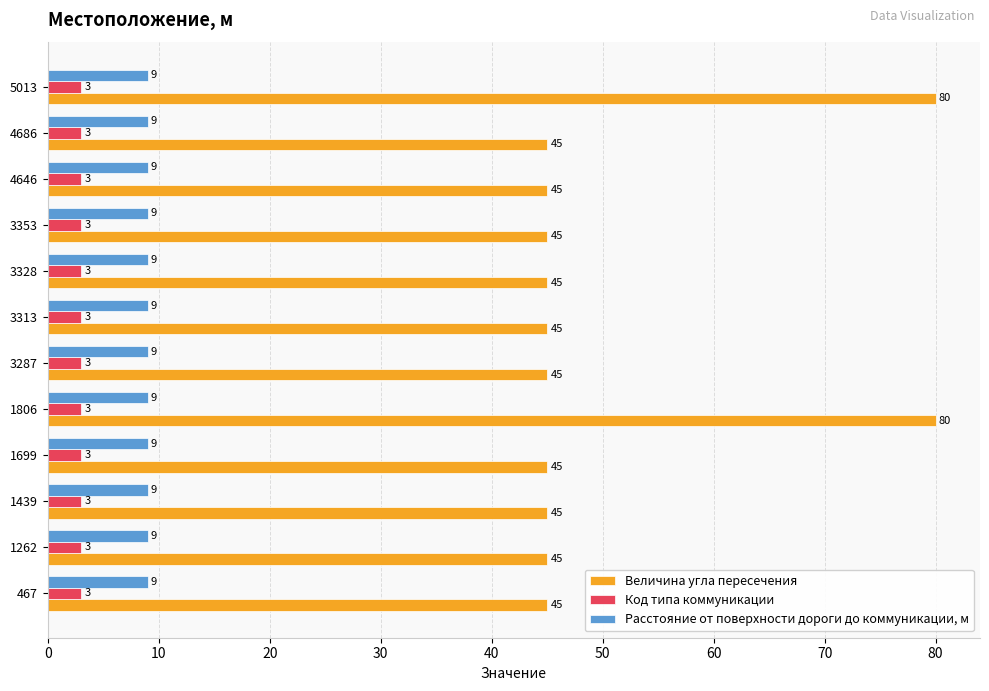

What are all the series names shown in the legend?

Величина угла пересечения, Код типа коммуникации, Расстояние от поверхности дороги до коммуникации, м